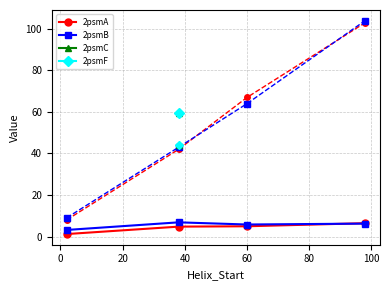

What is the total value across all series at 60?

141.7